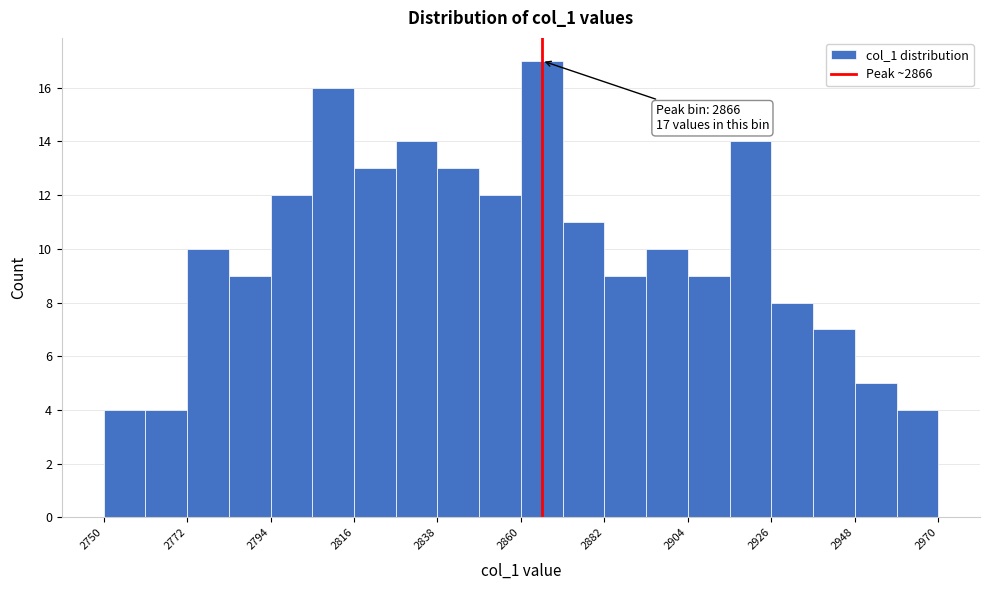

Read against the x-axis, roughly where is the centre of the tallest bar?

2865